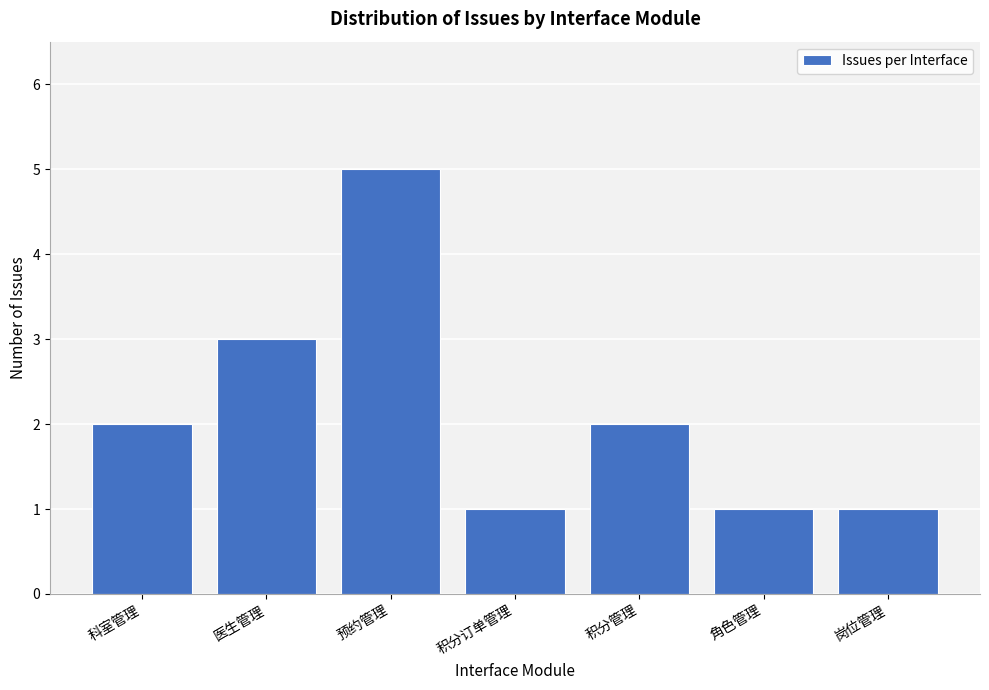

Reading right to left, extract all data points from this chart.

1	1	2	1	5	3	2